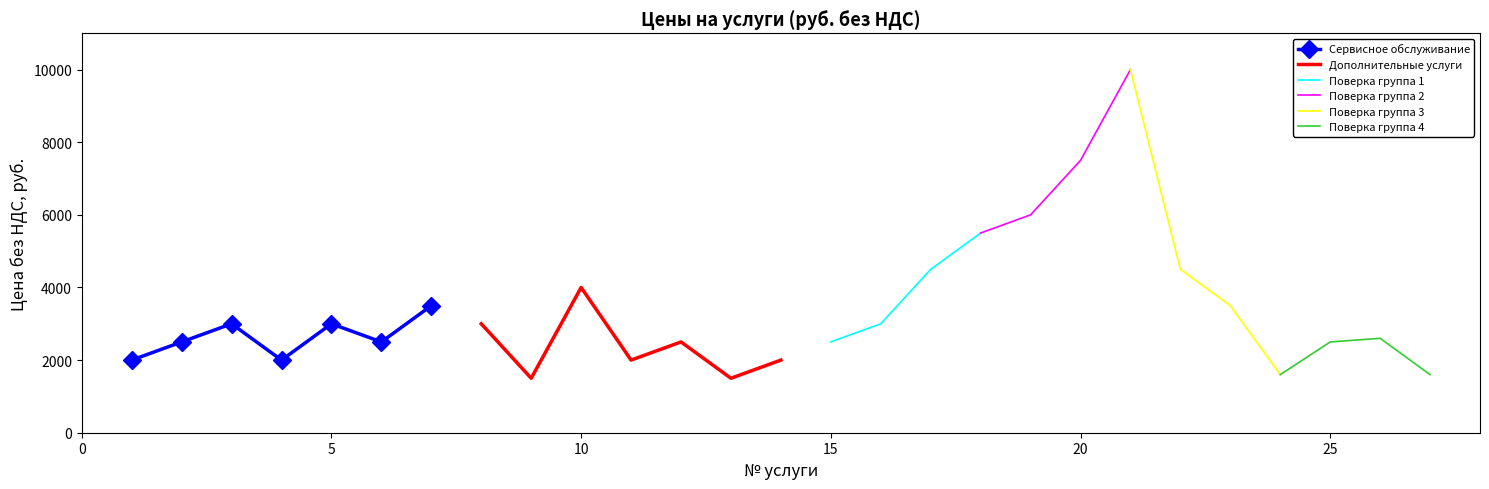

True or false: Дополнительные услуги has a value of 766 at 25.

False